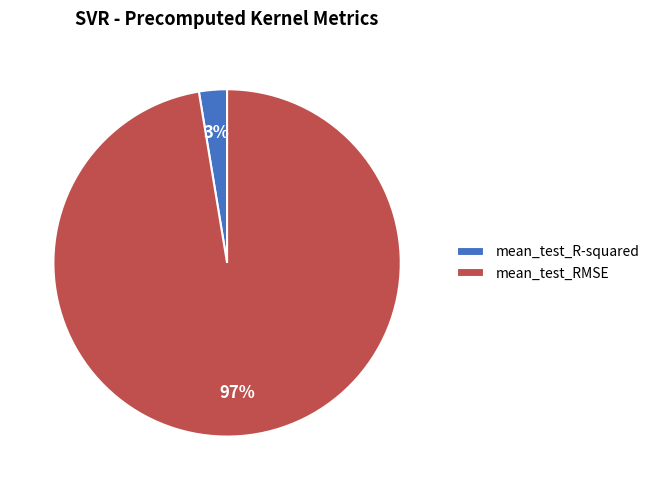

What percentage is the mean_test_R-squared slice, to the nearest percent?

3%